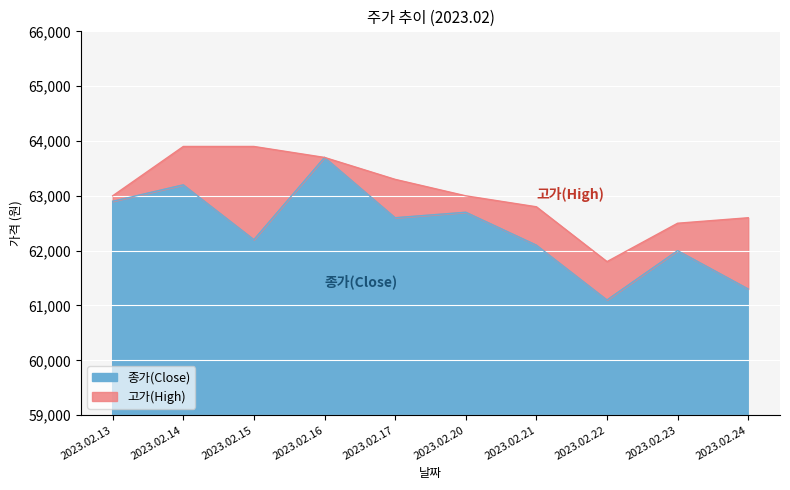

Is it true that 종가(Close) equals 62900 at 2023.02.13?

True